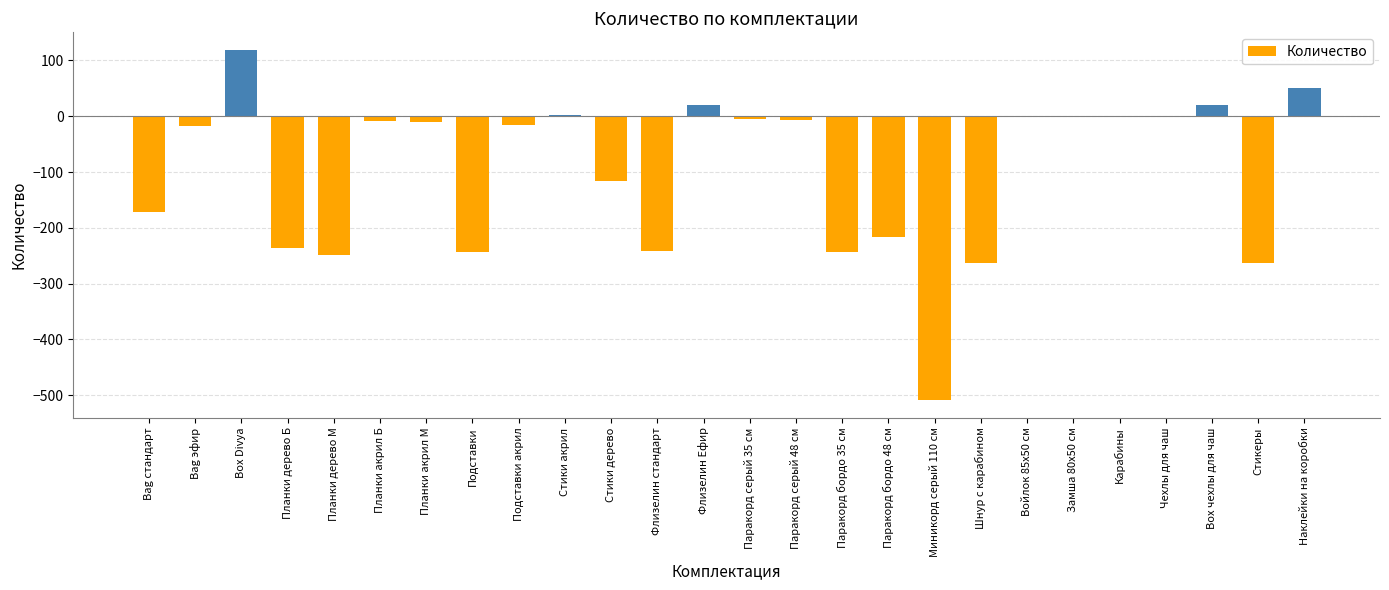

What is the sum of all values?

-2603